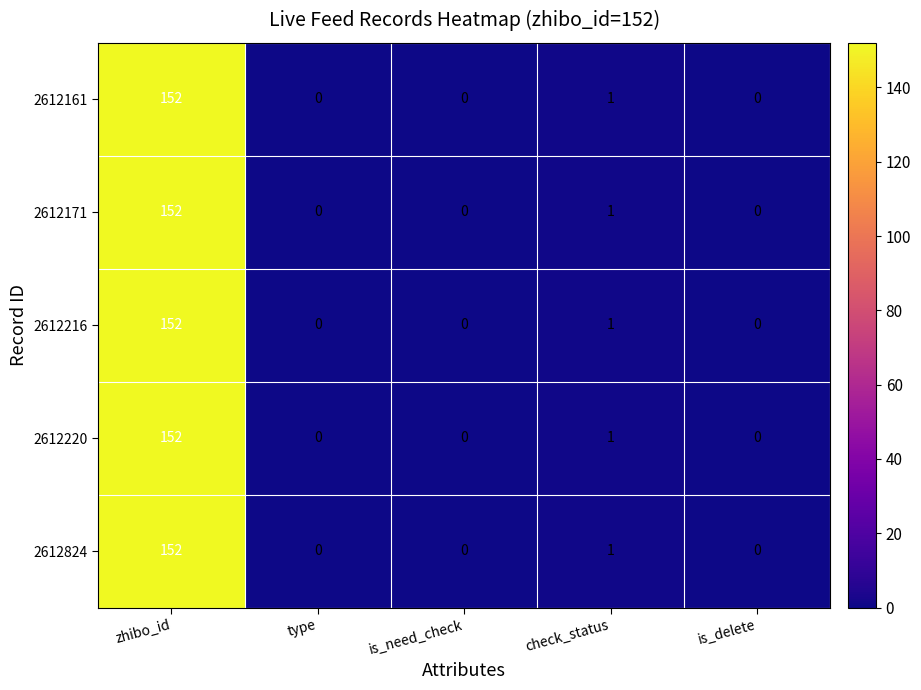

Reading left to right, list all the values displayed in this chart.

2612161: 152	0	0	1	0
2612171: 152	0	0	1	0
2612216: 152	0	0	1	0
2612220: 152	0	0	1	0
2612824: 152	0	0	1	0